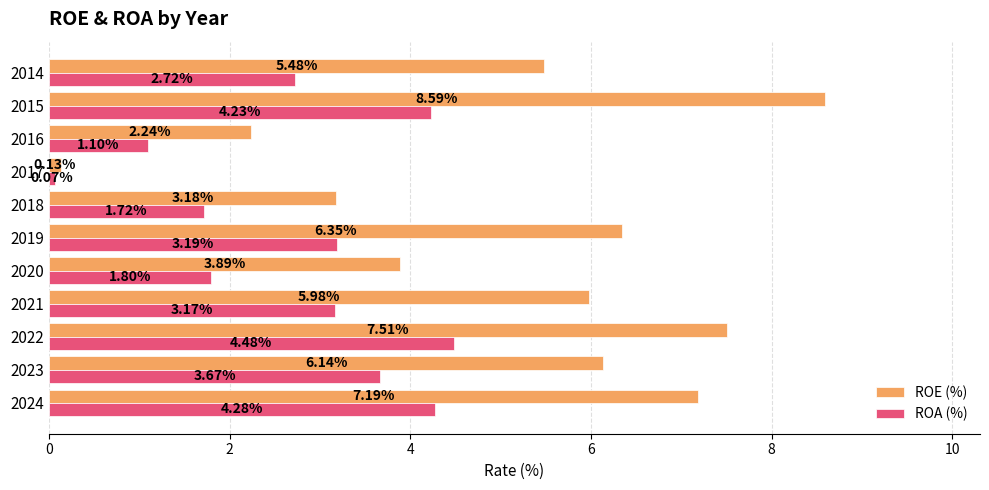

What is the average value of the ROE (%) series?

5.2